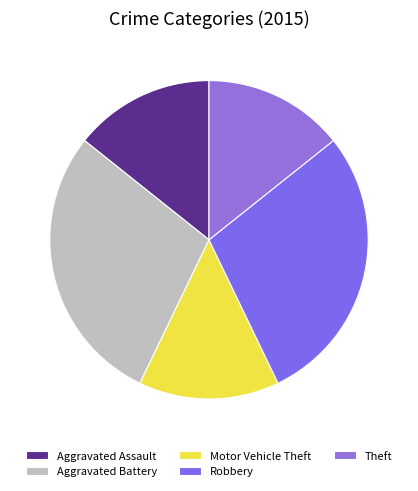

Is there a majority slice in this chart?

No